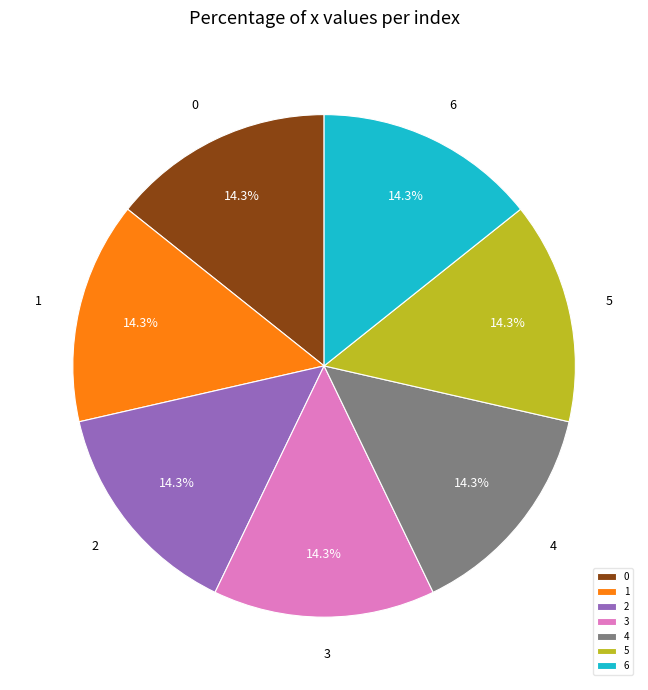

The 5 slice represents 14% of the pie. True or false?

True